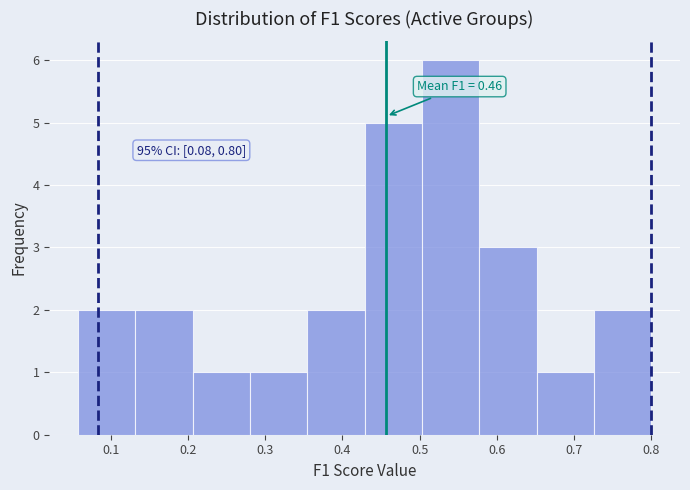

Over which range of the x-axis is the bar tallest?

0.50 to 0.58